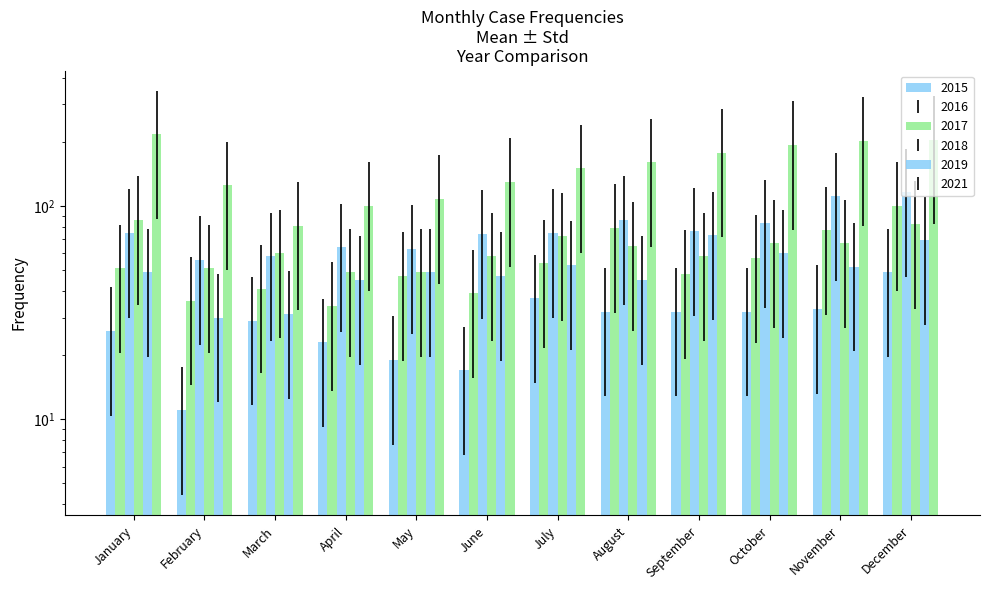

How many groups of bars are there?

12